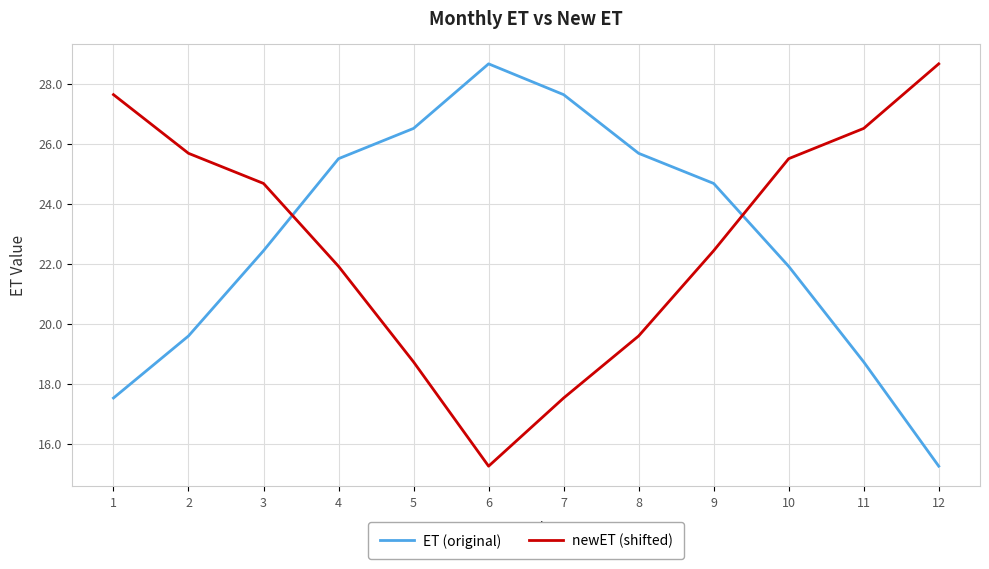

What are all the series names shown in the legend?

ET (original), newET (shifted)